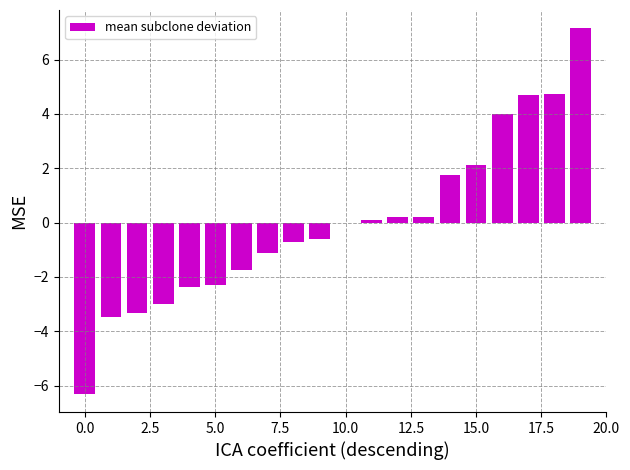

Count the number of data series in this chart.

1